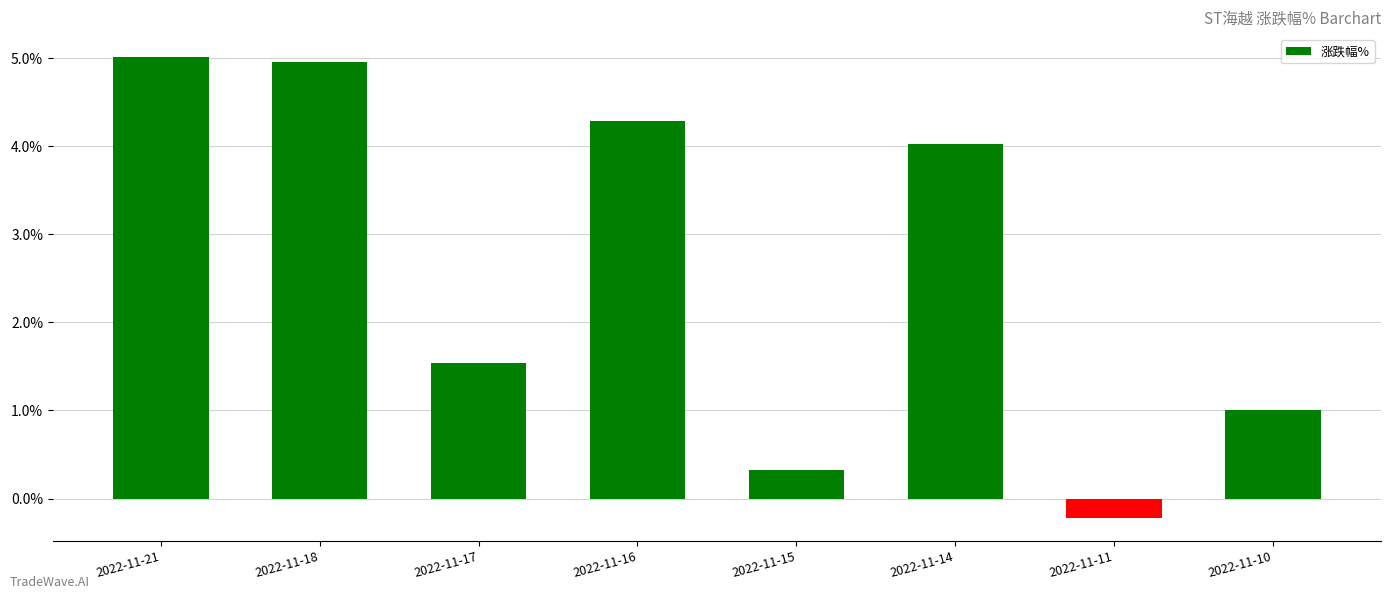

Approximately how many times larger is the value at 2022-11-15 compared to 2022-11-21?

0.1